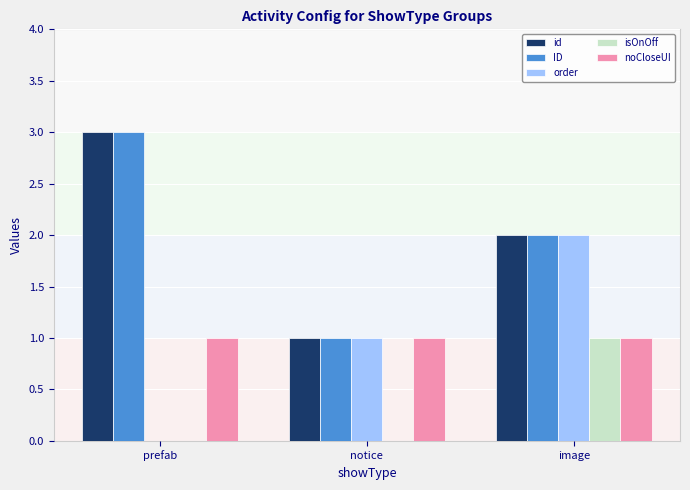

Reading left to right, what are all the values shown in this chart?

id: 3	1	2
ID: 3	1	2
order: 0	1	2
isOnOff: 0	0	1
noCloseUI: 1	1	1